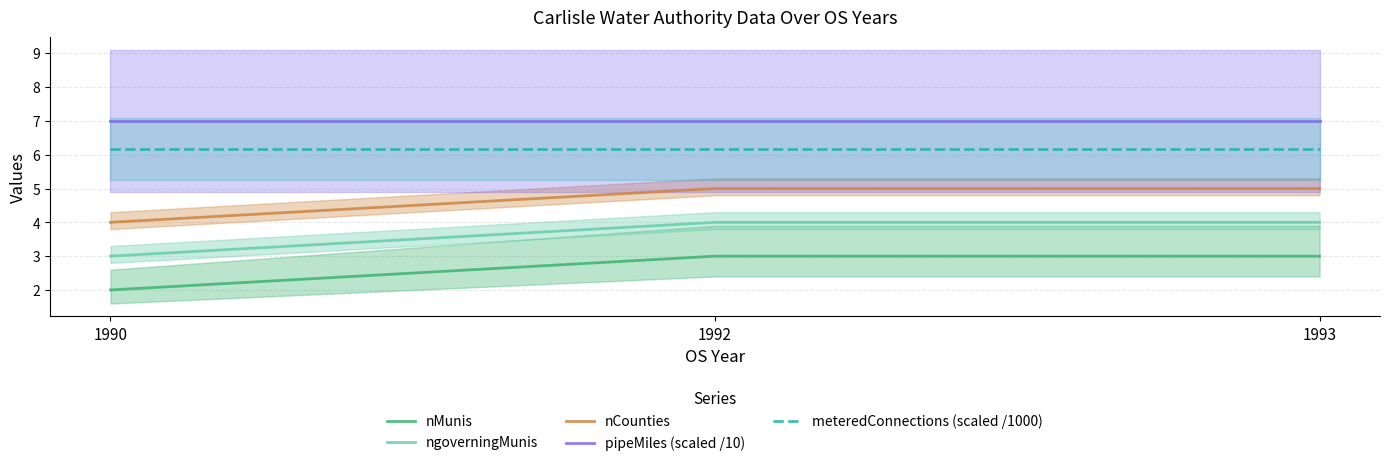

Where is ngoverningMunis nearest to the value 3?

1990